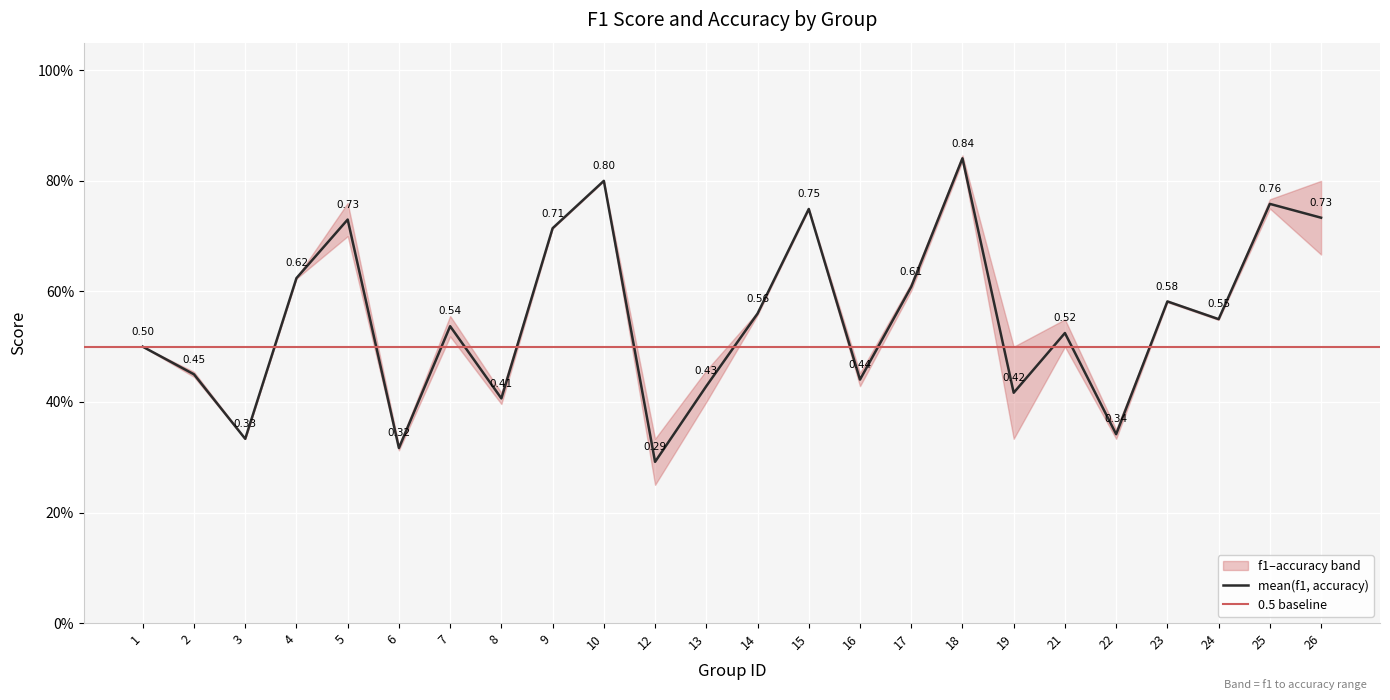

Reading left to right, list all the values displayed in this chart.

1=0.5	2=0.5	3=0.3	4=0.6	5=0.7	6=0.3	7=0.5	8=0.4	9=0.7	10=0.8	12=0.3	13=0.4	14=0.6	15=0.7	16=0.4	17=0.6	18=0.8	19=0.4	21=0.5	22=0.3	23=0.6	24=0.5	25=0.8	26=0.7